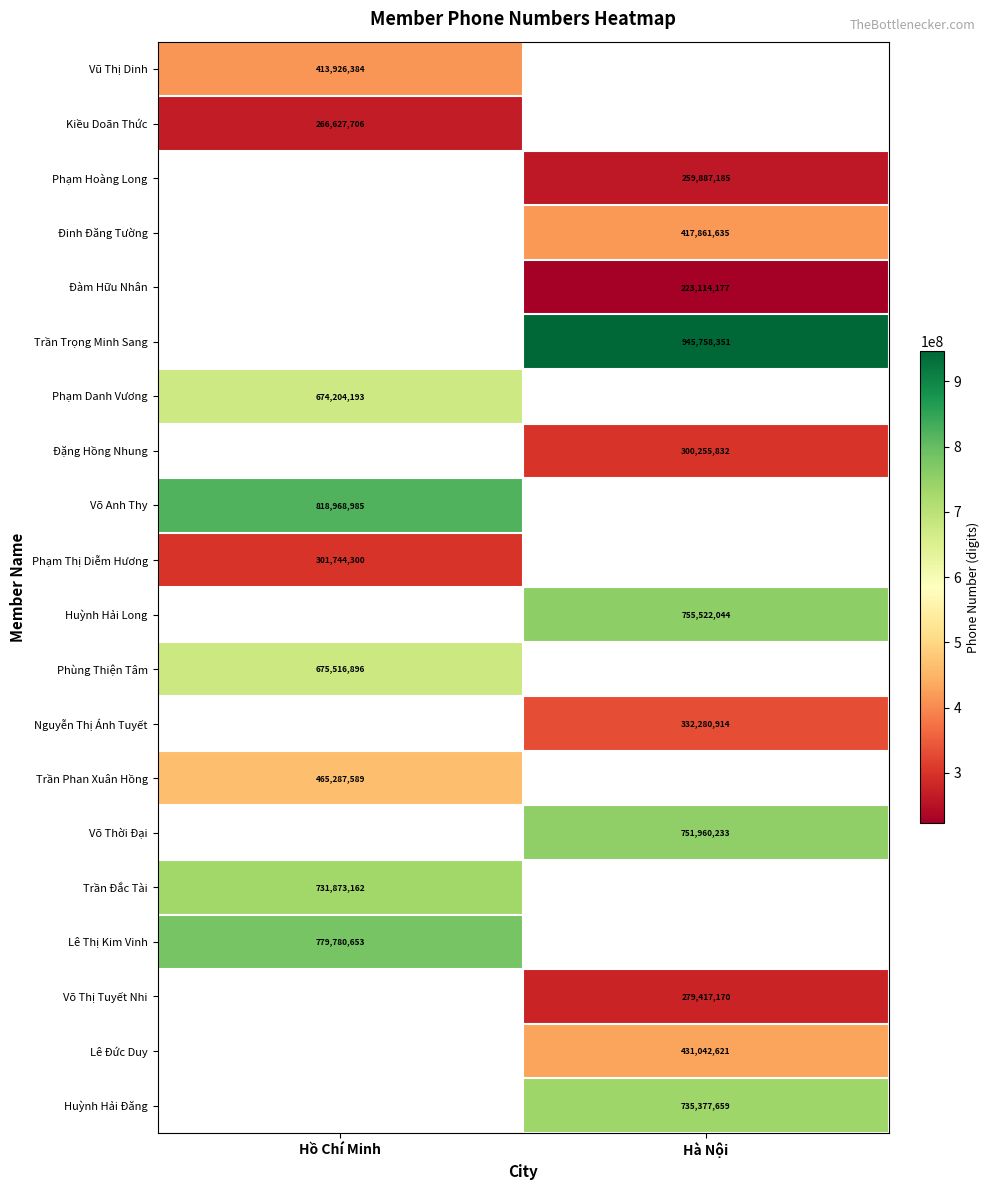

Is it true that Trần Đắc Tài equals 731873162 at Hồ Chí Minh?

True